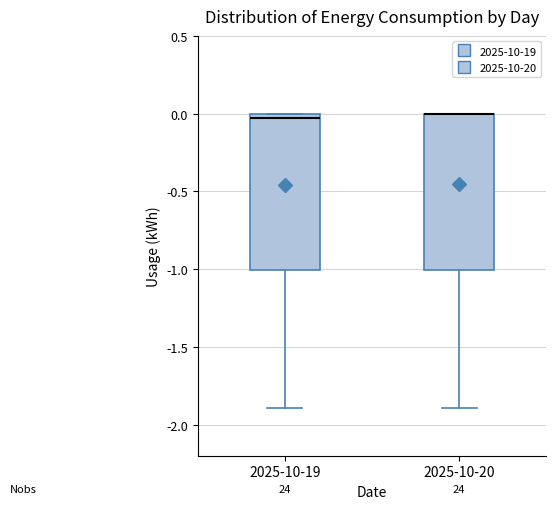

Where does the median line of the box for 2025-10-19 sit on the y-axis? The values are not printed on the chart, so give them approximately, as read against the axis.

-0.05